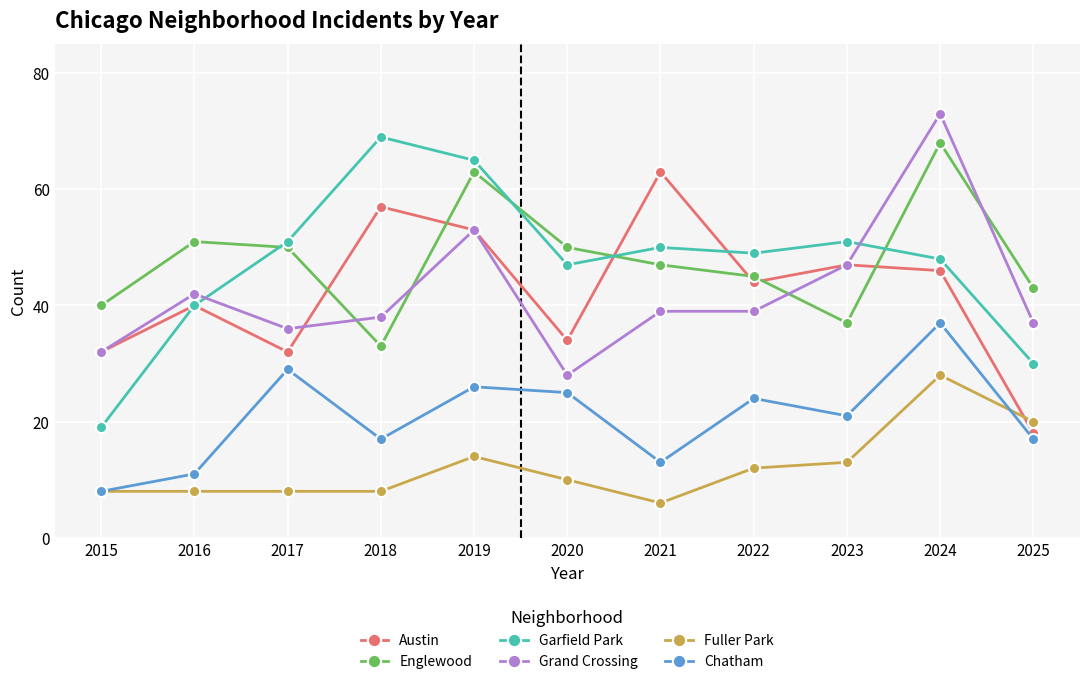

What is the lowest value of the Austin series?

18